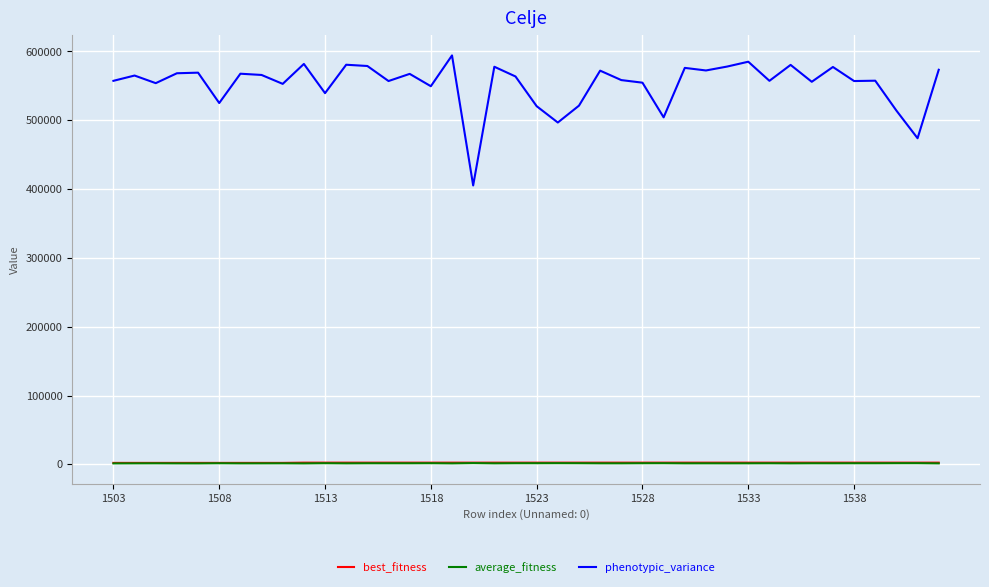

Which series has the largest range (max minus min)?

phenotypic_variance